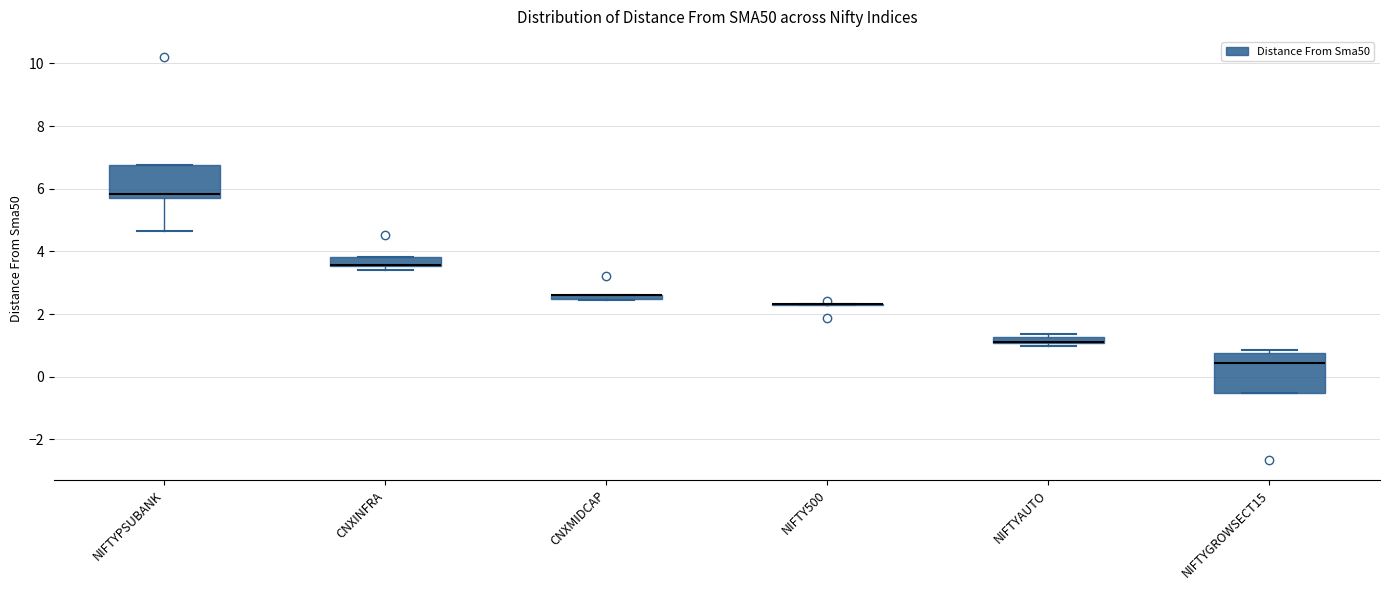

Which box is the tallest, from its lower edge to its upper edge?

NIFTYGROWSECT15